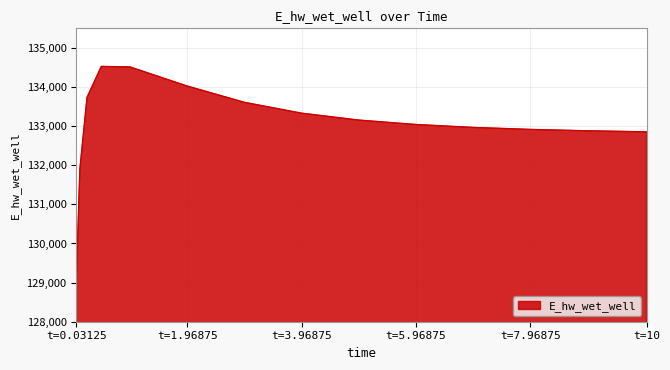

What is the maximum value shown in the chart?

134526.3